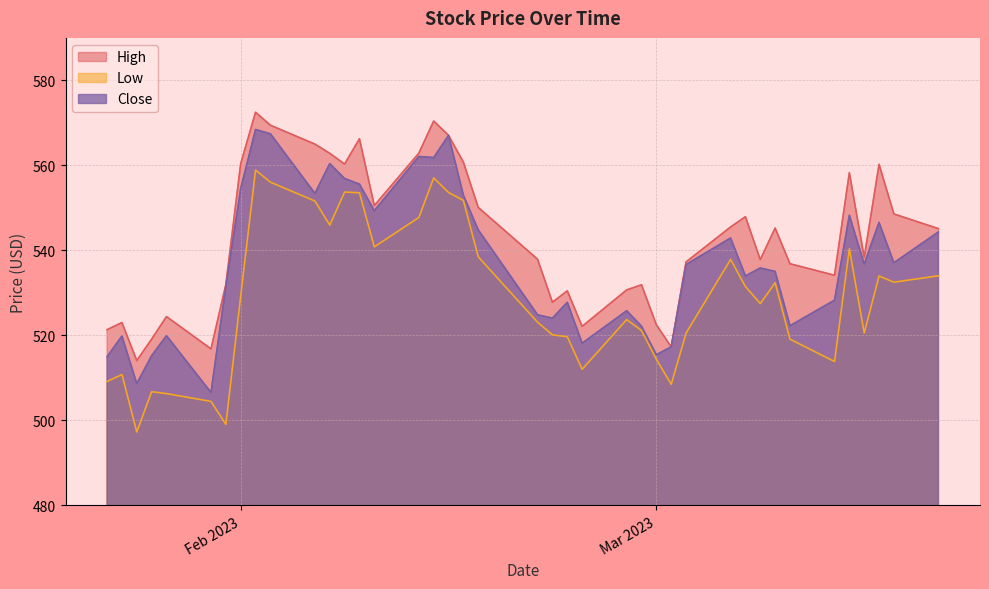

Which series has the largest total across all categories?

High